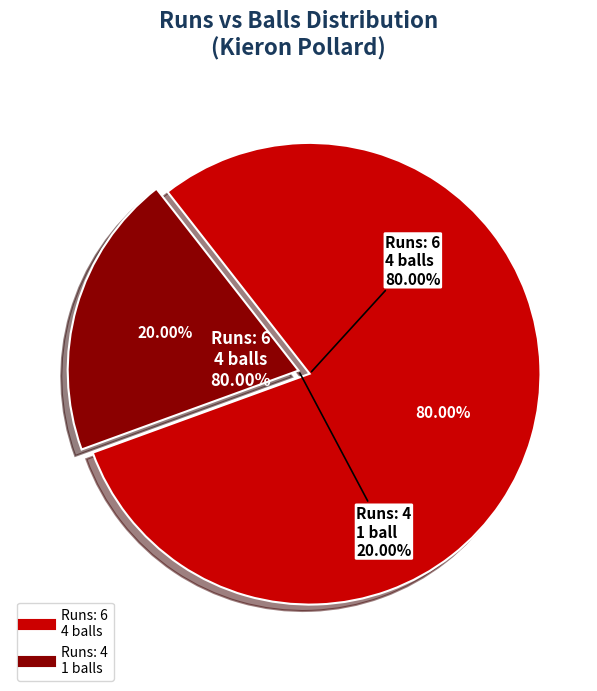

To the nearest percent, what is the average slice percentage?

50%